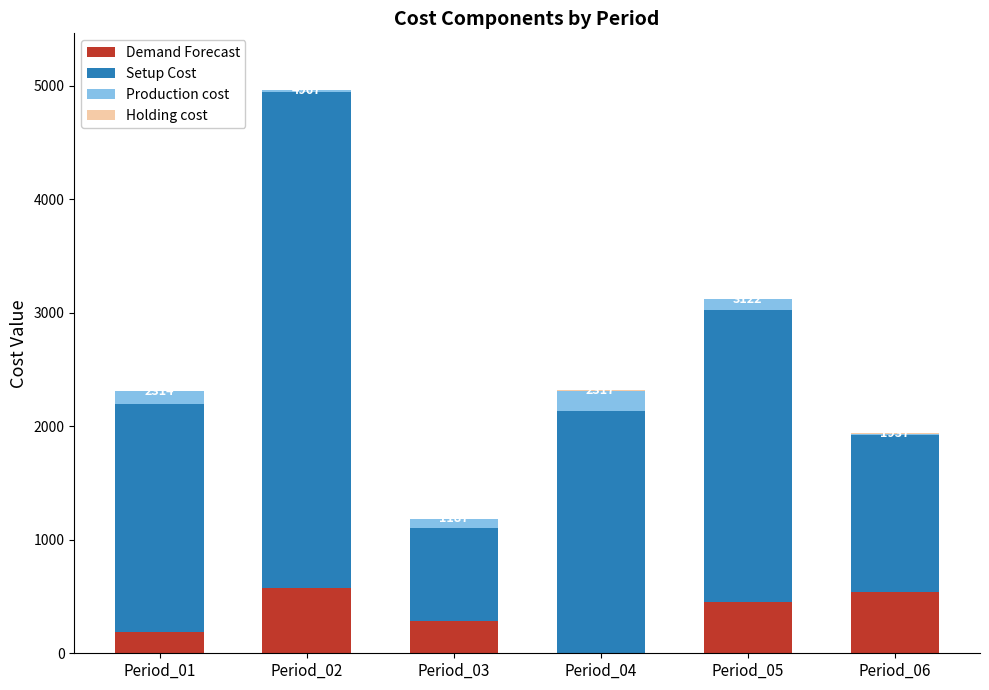

What is the highest value of the Demand Forecast series?

573